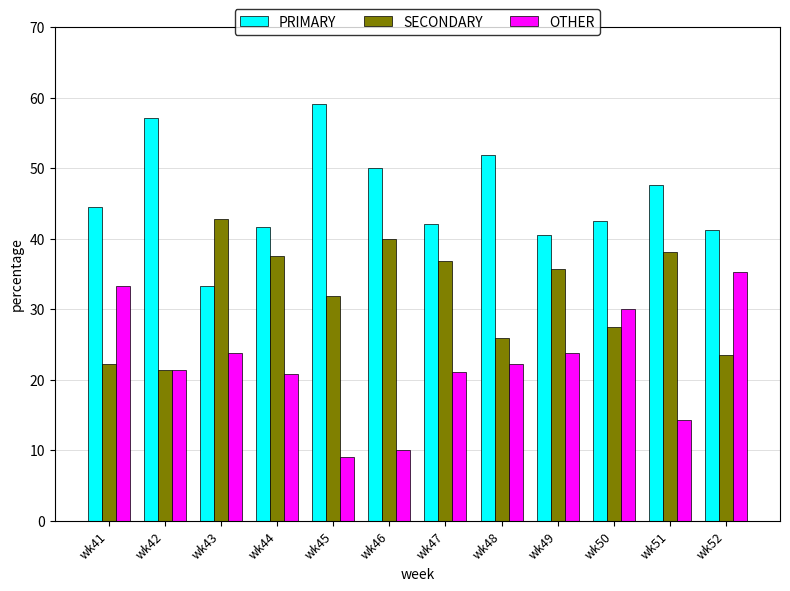

At how many categories does at least one series exceed 51?

3